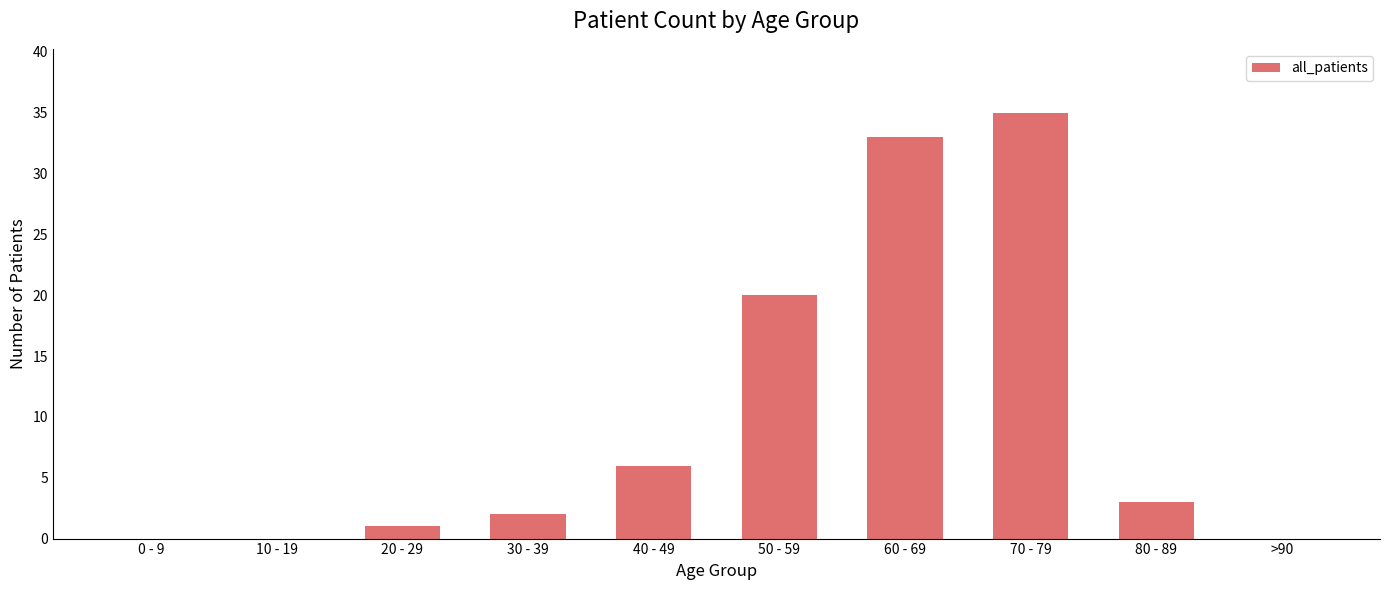

Which has a higher value, 40 - 49 or 10 - 19?

40 - 49